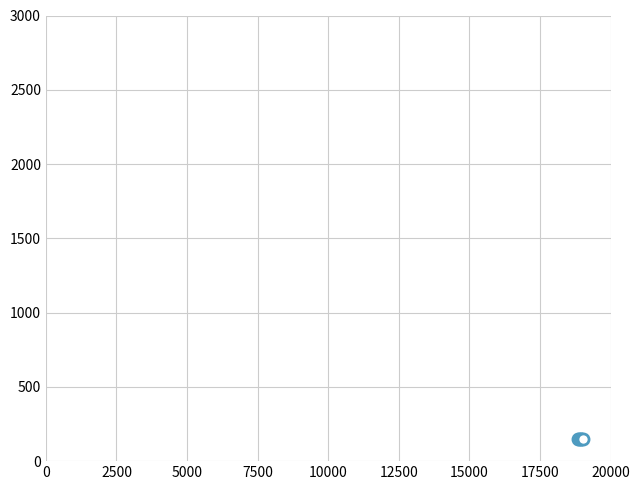

What is the maximum value shown in the chart?

151